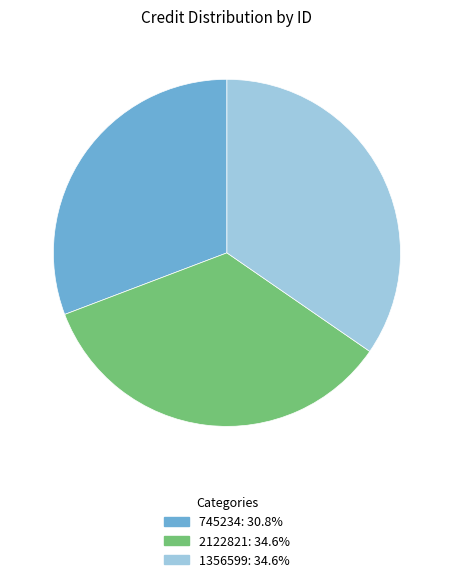

Does any single category account for the majority?

No